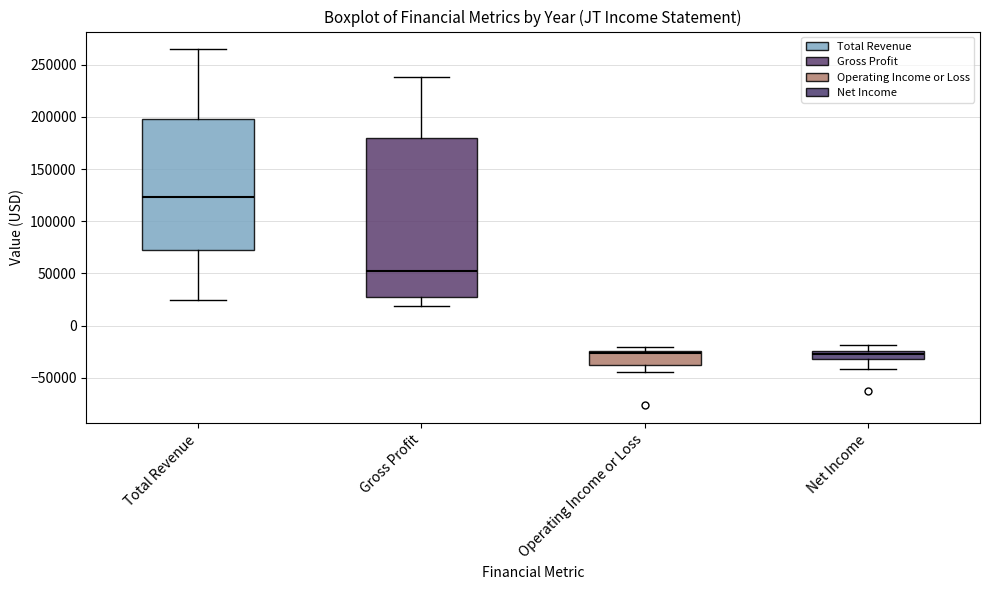

Where does the lower whisker of the box for Operating Income or Loss end on the y-axis? The values are not printed on the chart, so give them approximately, as read against the axis.

-45000